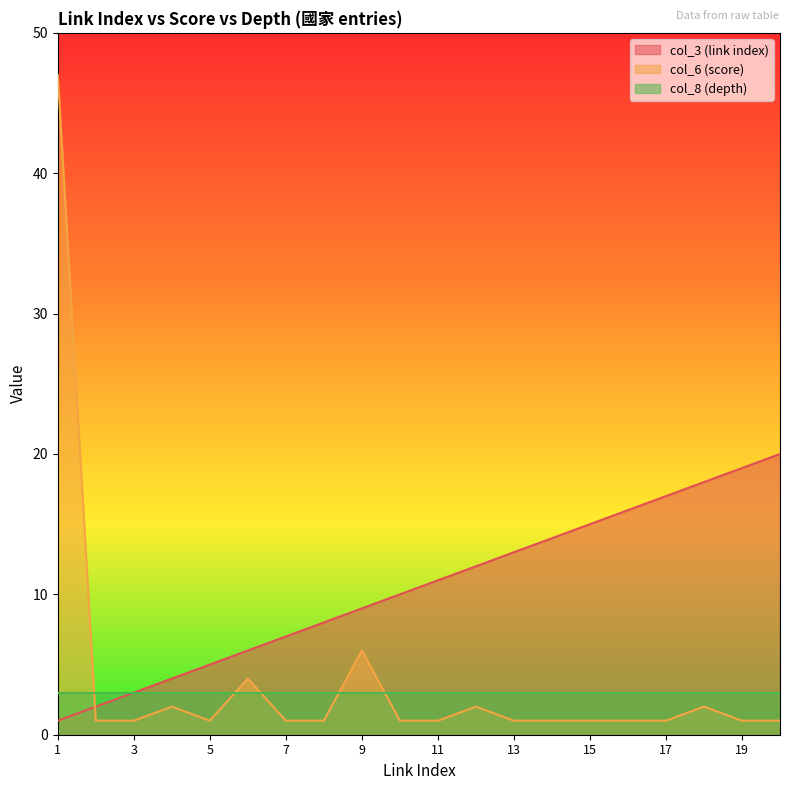

True or false: col_3 (link index) has a value of 29 at 20.

False